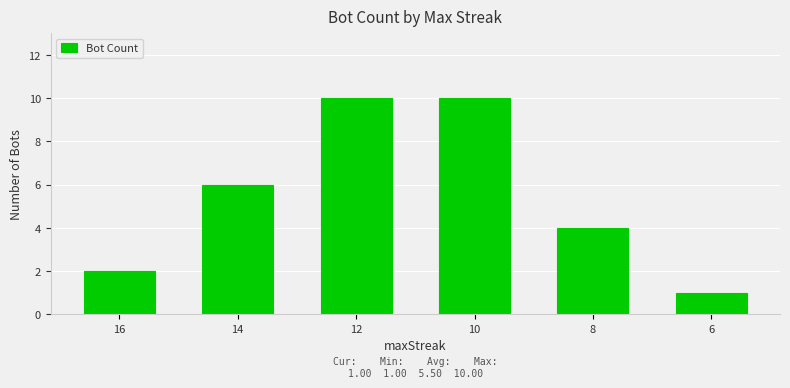

The value at 14 is 11. True or false?

False